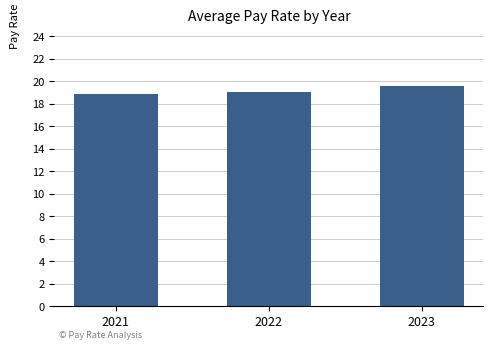

At which label does the data first exceed 19?

2022